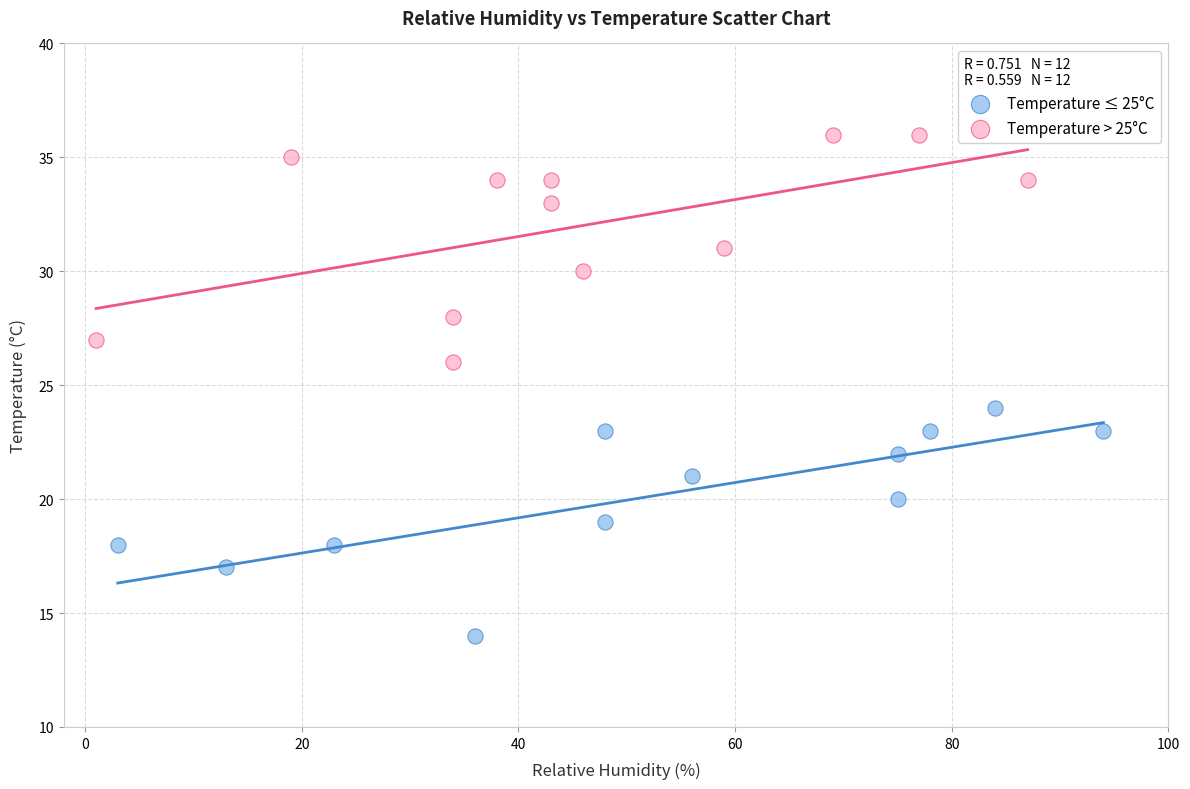

Which series contains the highest Y value?

Temperature > 25°C